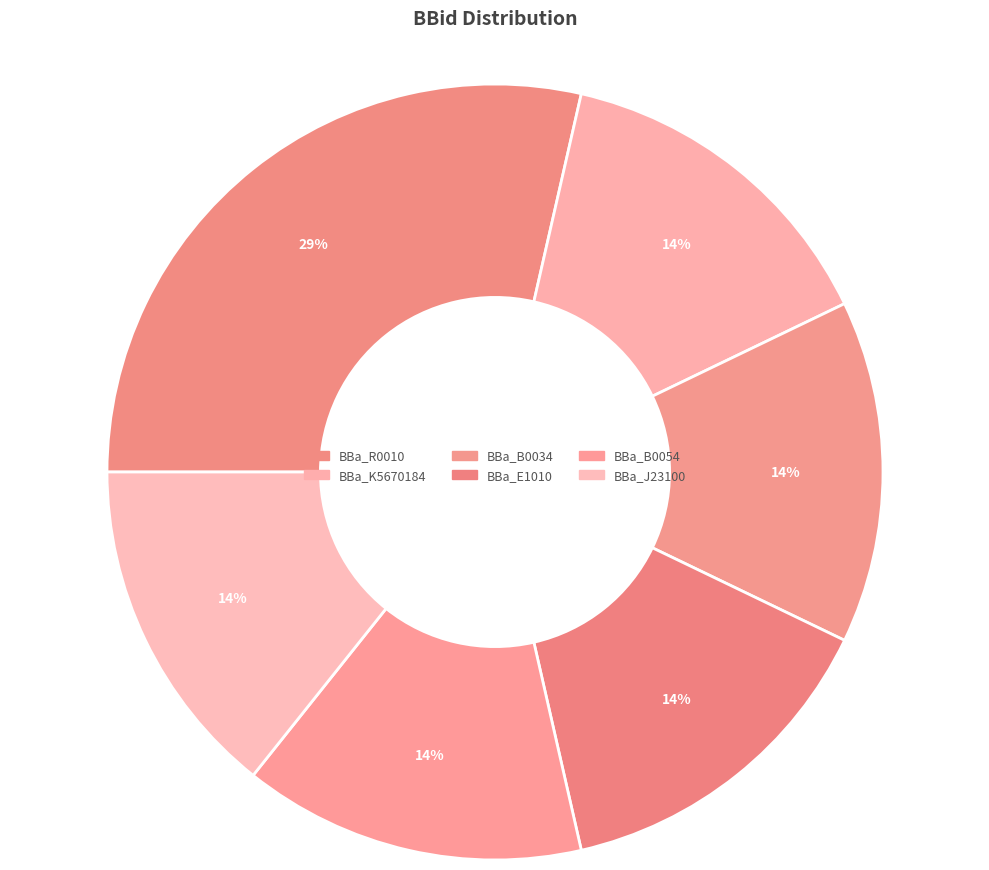

How many segments does this pie chart have?

6